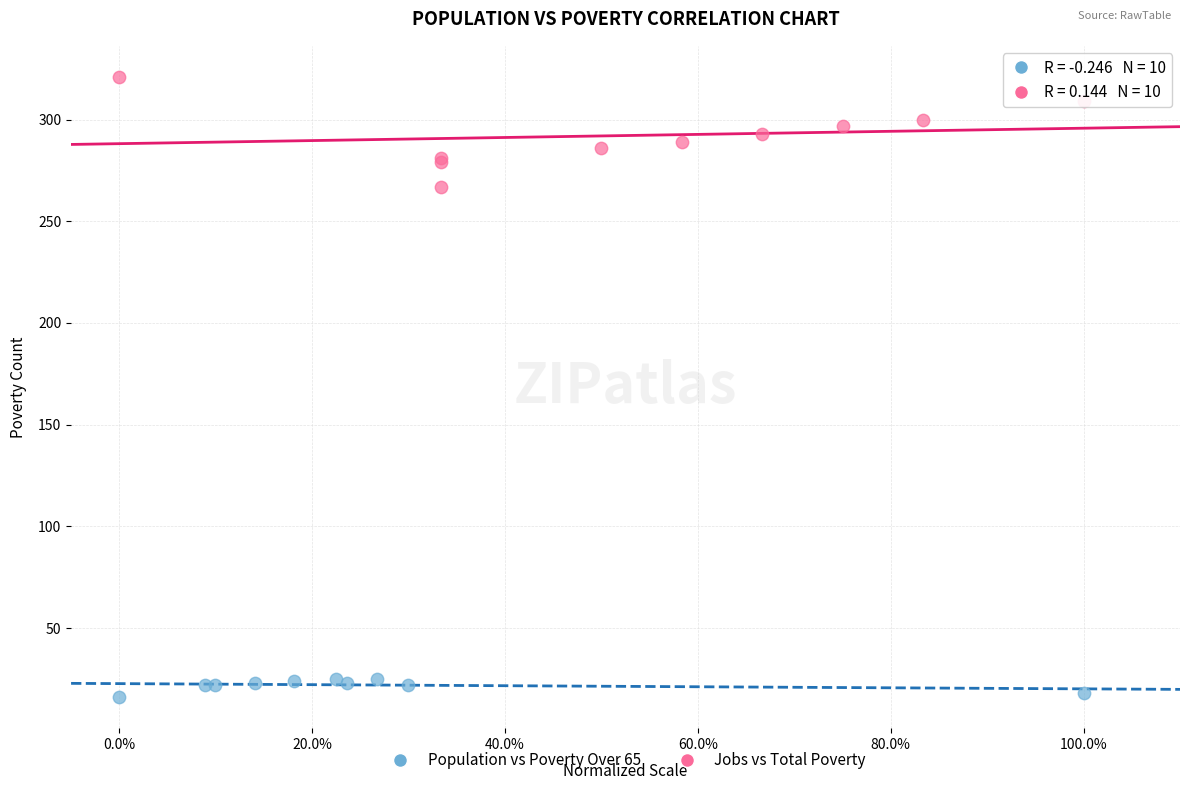

Which series has the largest Y range (max minus min)?

Jobs vs Total Poverty